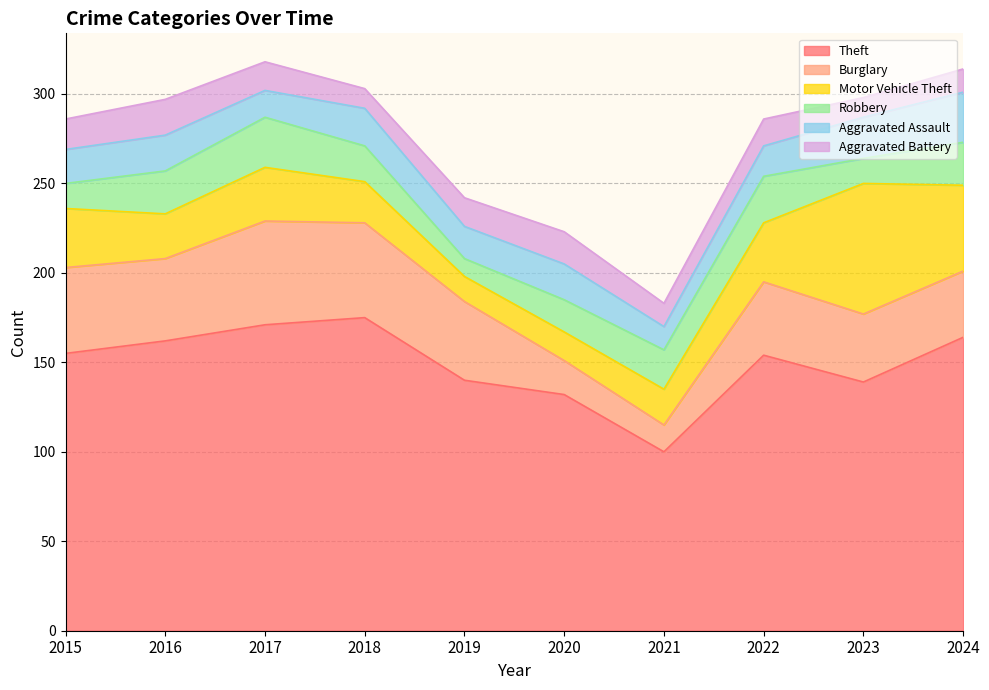

The Motor Vehicle Theft series shows 33 at 2022. True or false?

True